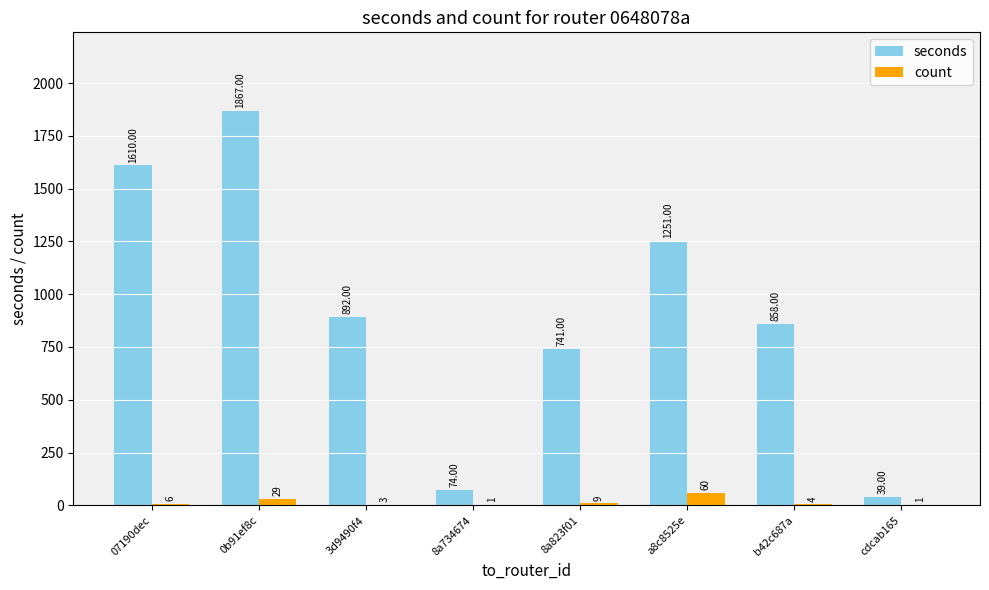

Reading left to right, list all the values displayed in this chart.

seconds: 07190dec=1610	0b91ef8c=1867	3d9490f4=892	8a734674=74	8a823f01=741	a8c8525e=1251	b42c687a=858	cdcab165=39
count: 07190dec=6	0b91ef8c=29	3d9490f4=3	8a734674=1	8a823f01=9	a8c8525e=60	b42c687a=4	cdcab165=1